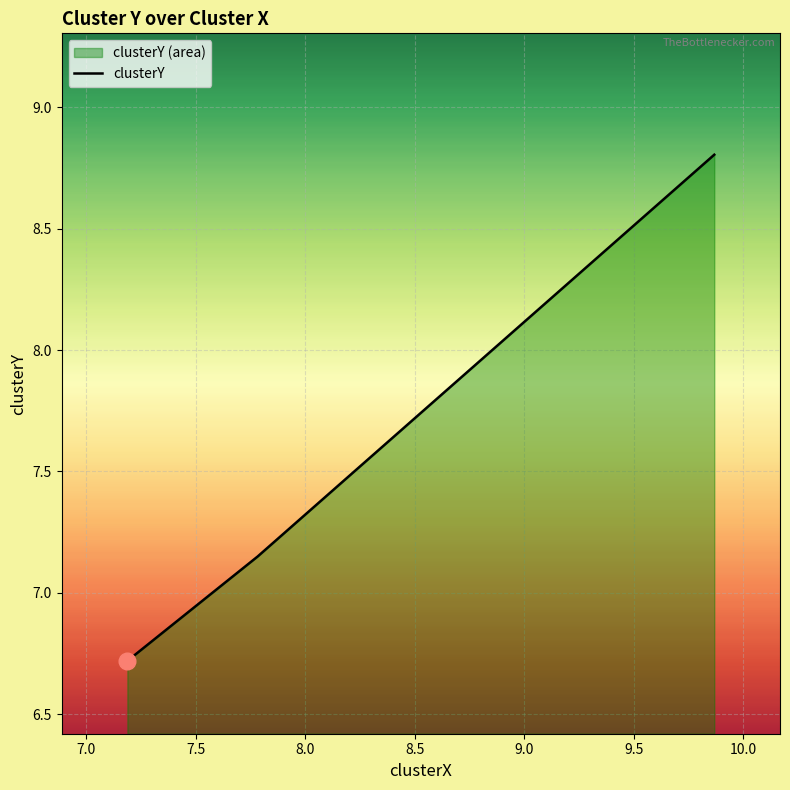

Read the value at 7.0.

6.7